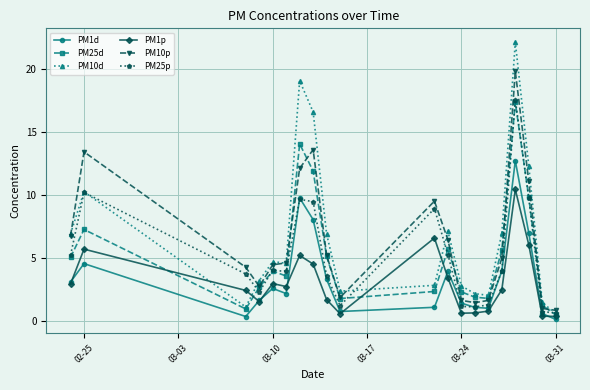

Which series has the largest range (max minus min)?

PM10d